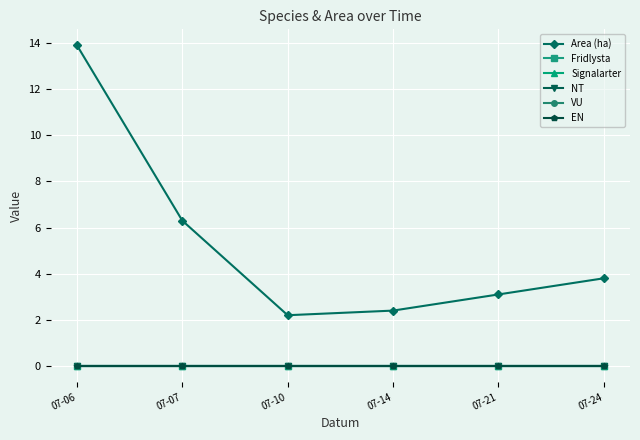

Which series has the widest spread of values?

Area (ha)